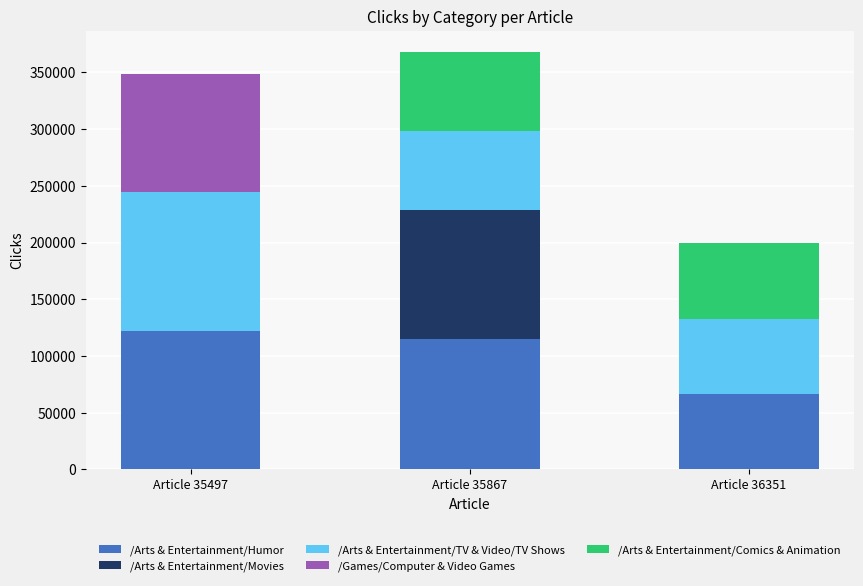

What is the highest value of the /Arts & Entertainment/Humor series?

122328